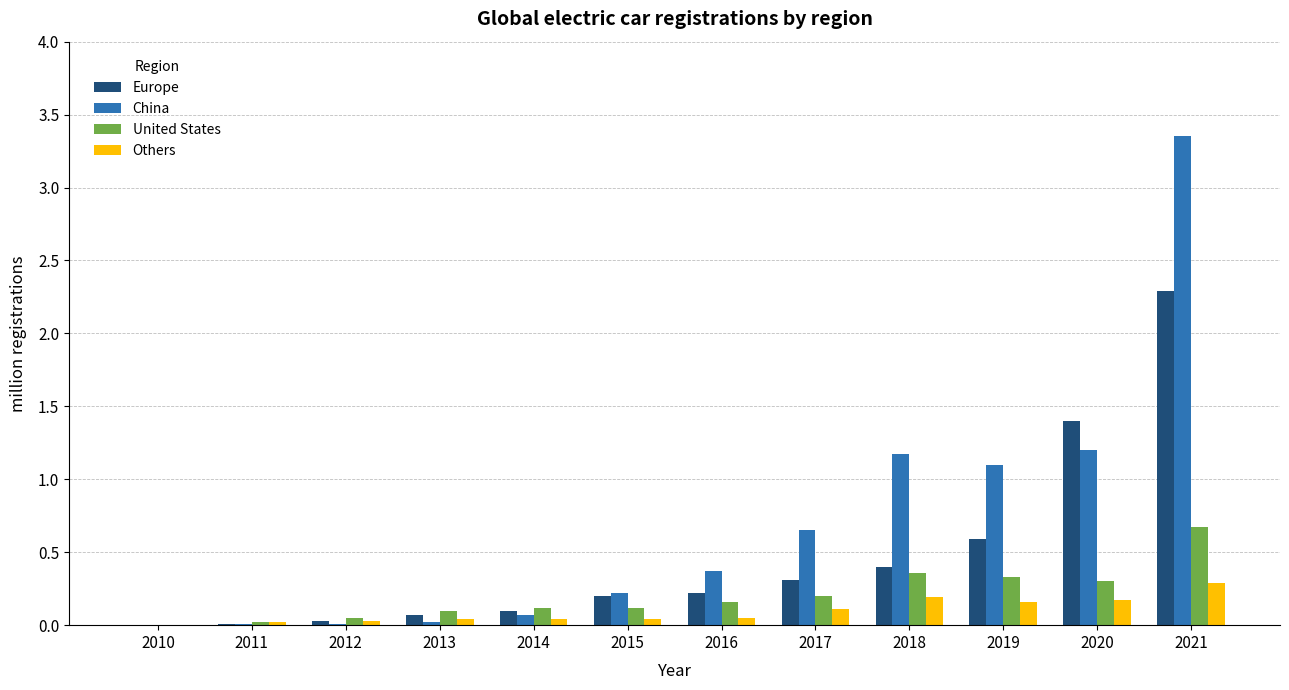

What is the sum of all Others values?

1.1